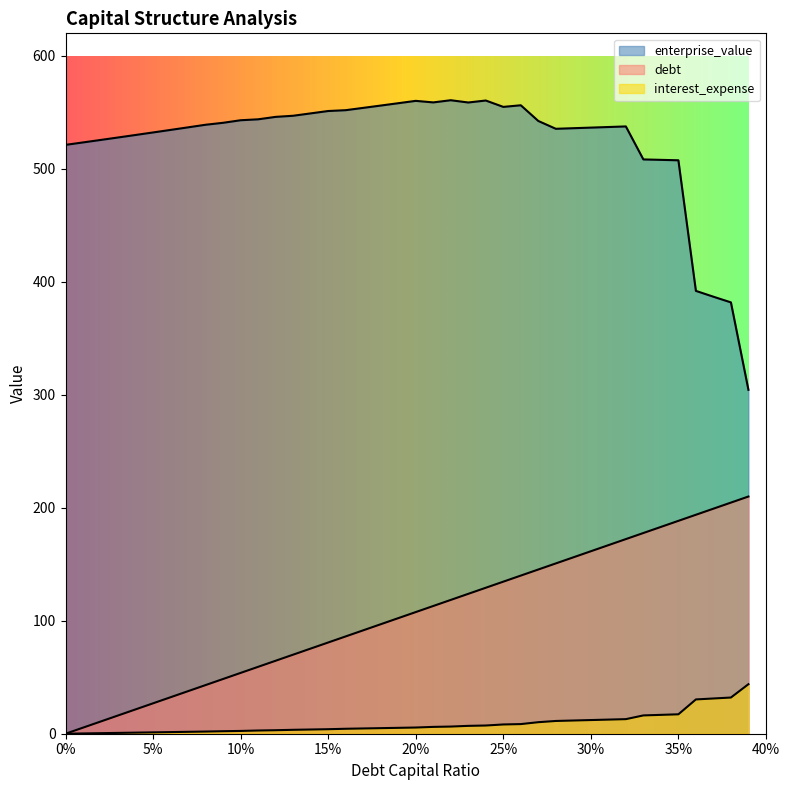

What is the label of the 39th point from the left?

0.38